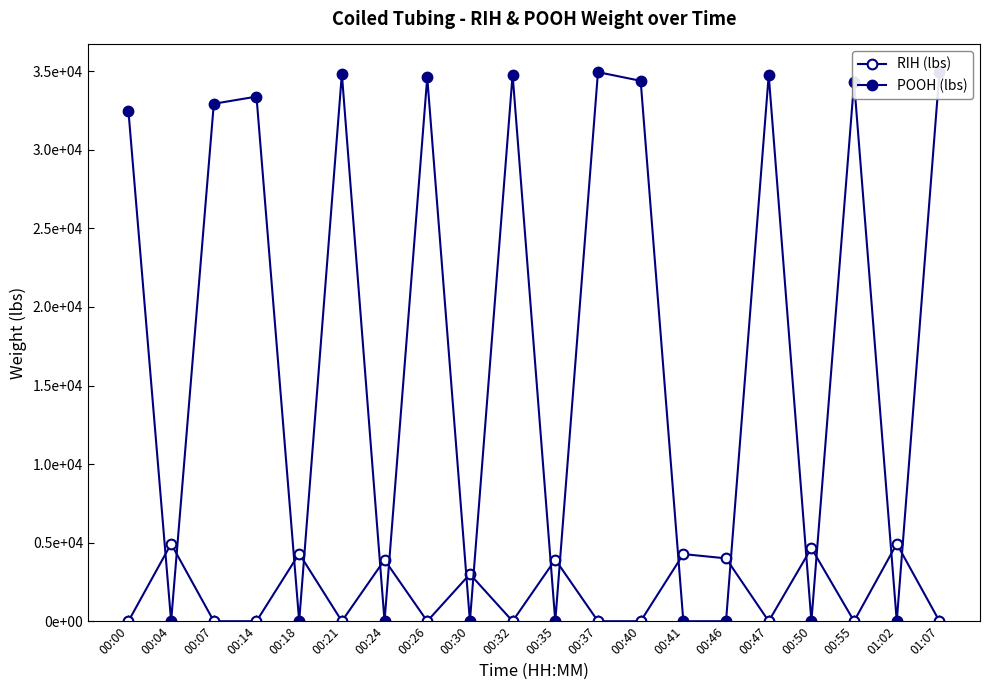

Where do RIH (lbs) and POOH (lbs) first cross each other?

00:00 and 00:04